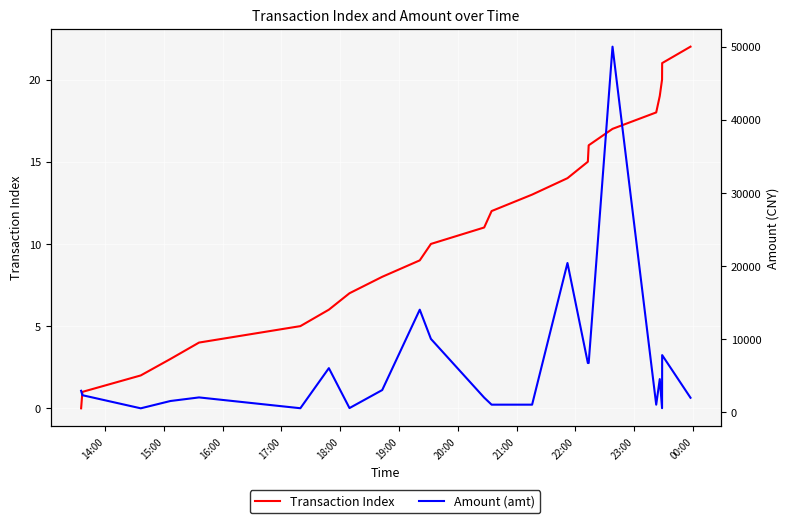

What is the difference between the highest and lowest values at 17:00?

1497.0